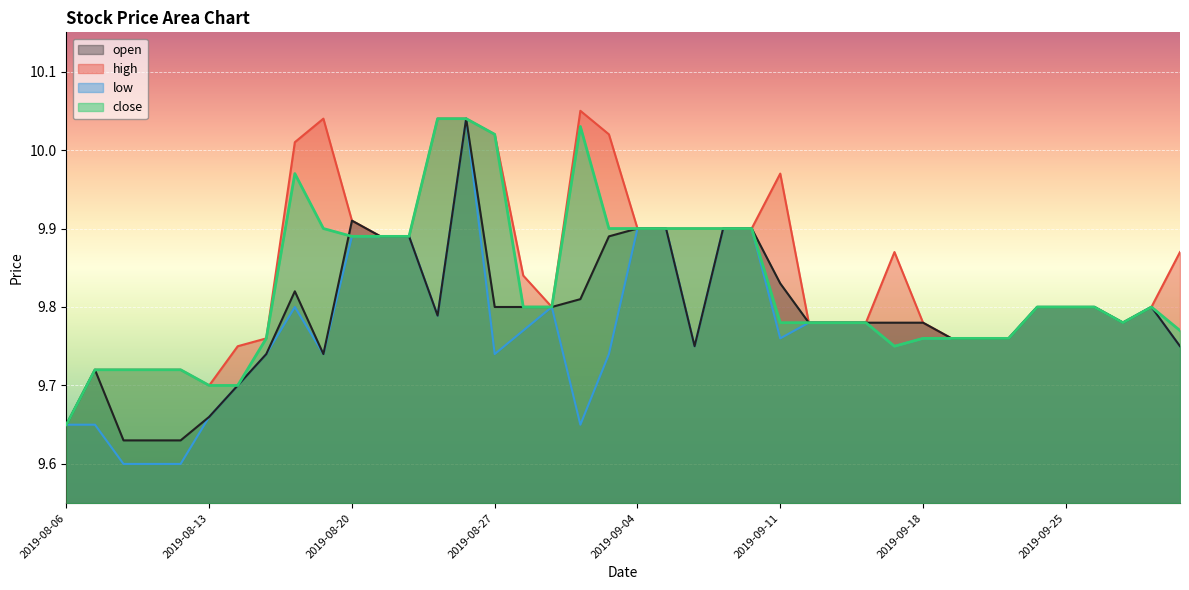

What are all the series names shown in the legend?

open, high, low, close